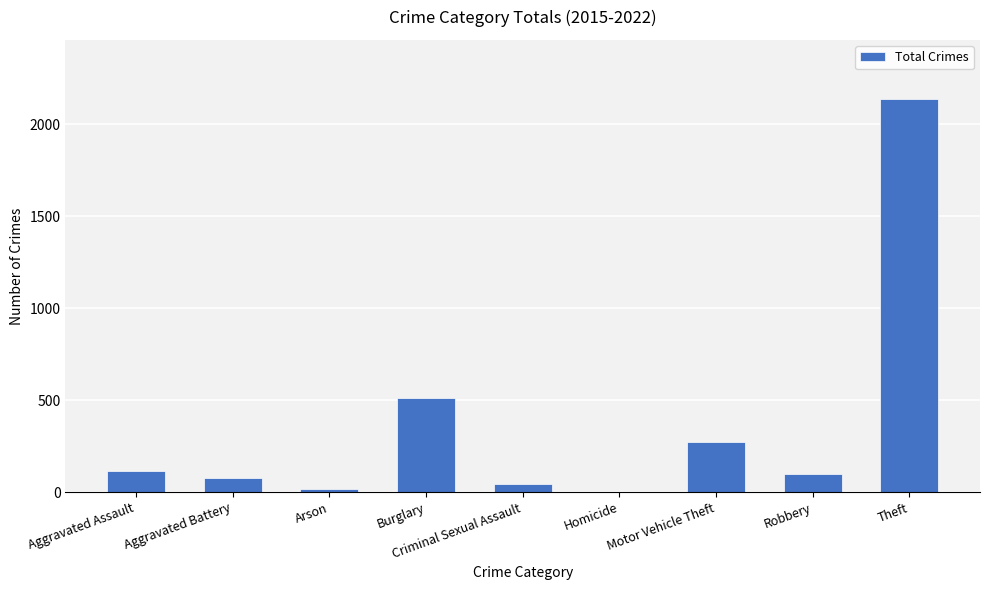

What is the greatest value displayed?

2137